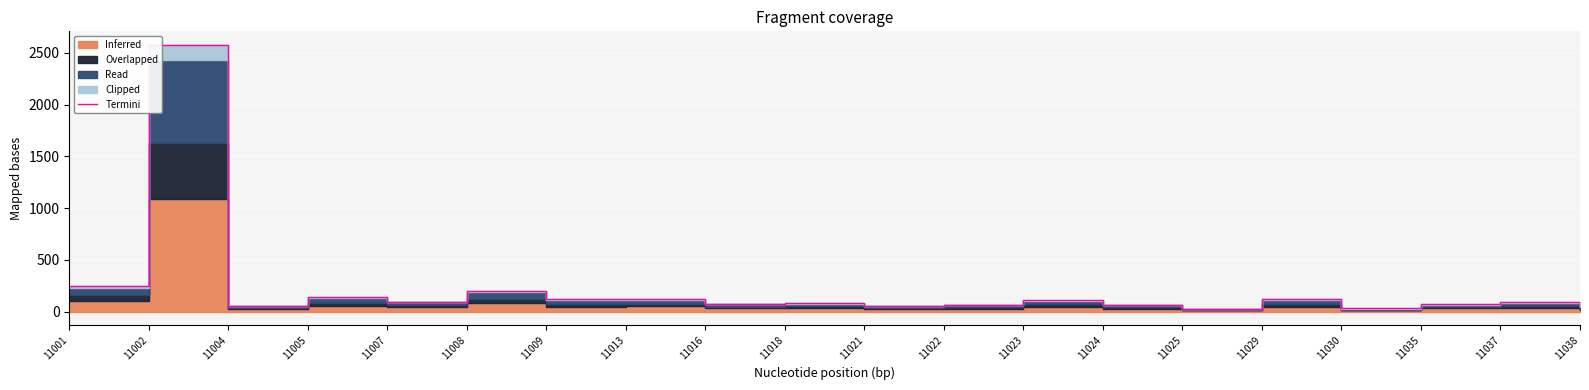

Reading right to left, list all the values displayed in this chart.

45	89	72	30	117	26	68	111	68	54	82	77	122	117	200	96	137	58	2580	246